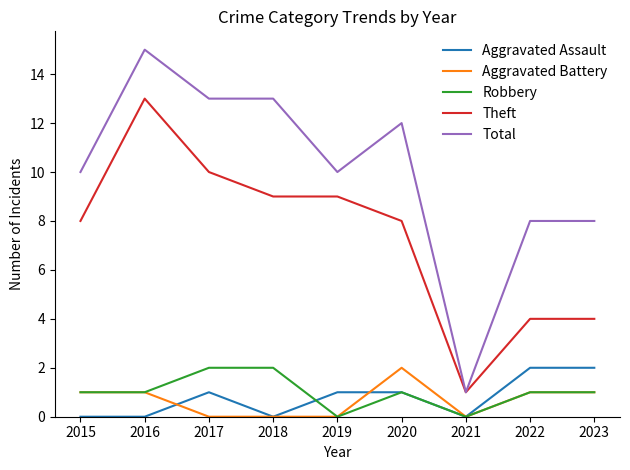

True or false: Total and Aggravated Battery intersect in this chart.

False